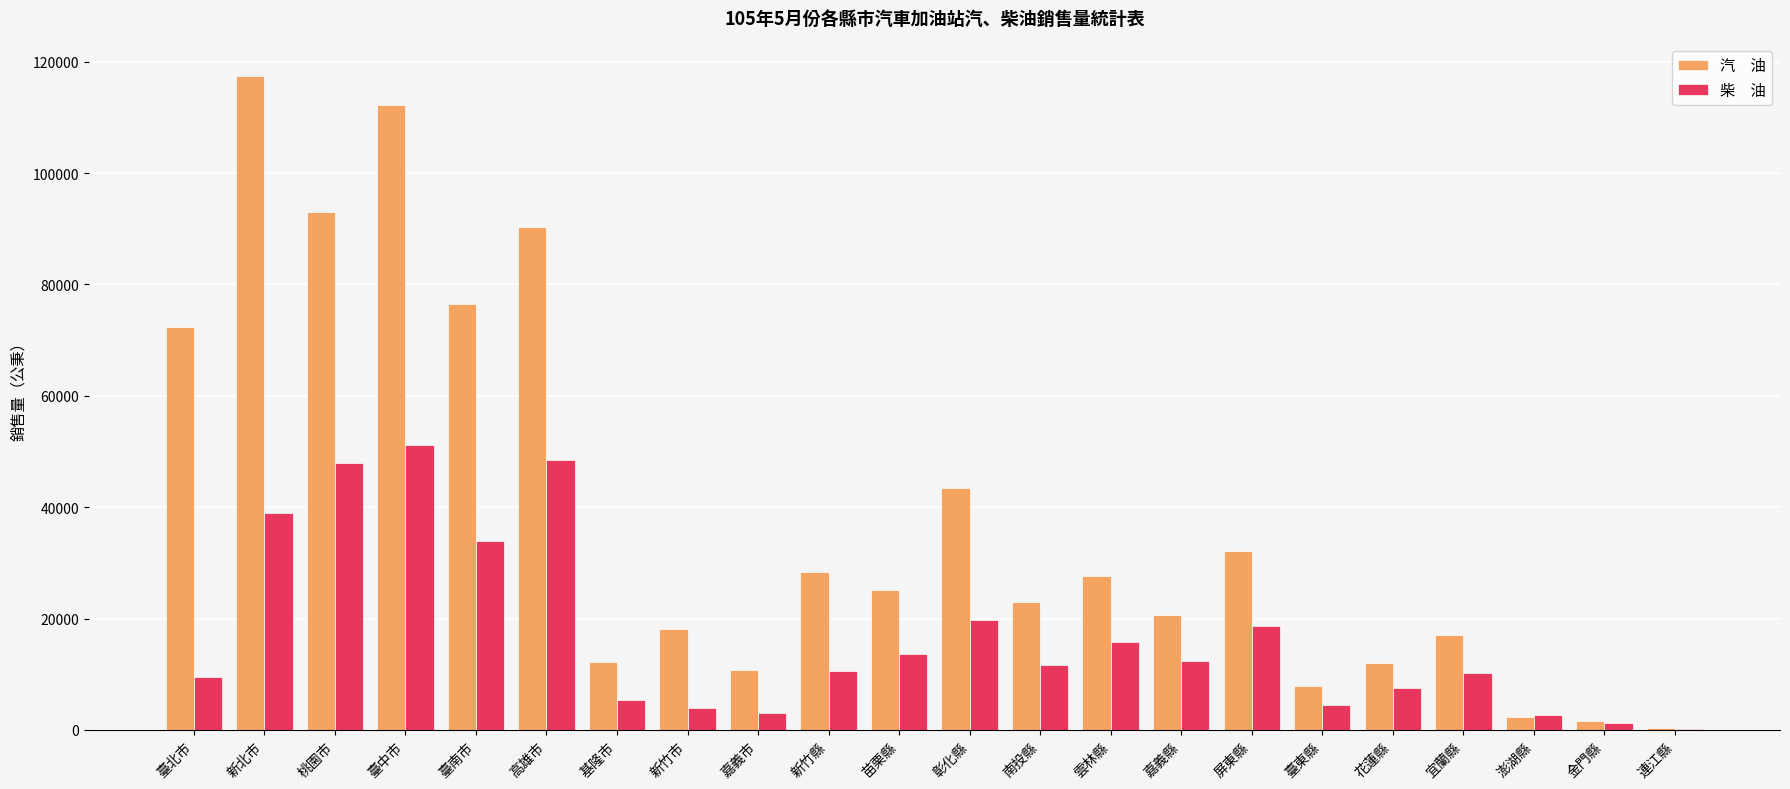

What is the total value across all series at 高雄市?

138806